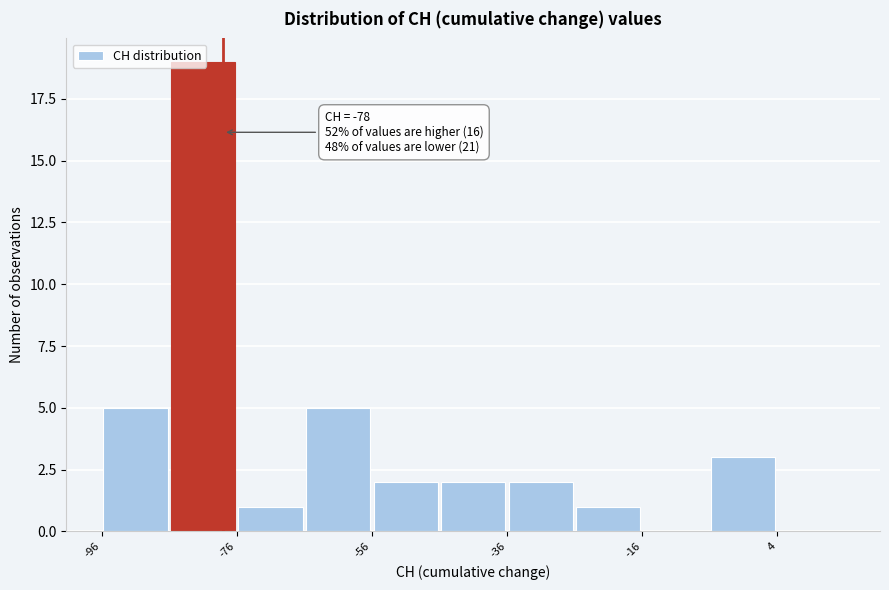

Which range on the x-axis has the tallest bar?

-86 to -76